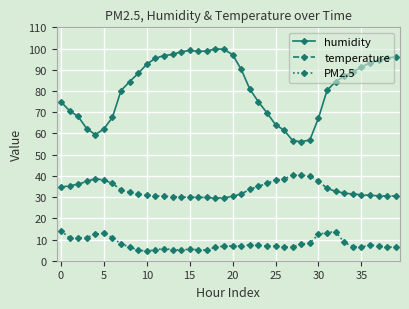

True or false: humidity and PM2.5 intersect in this chart.

False